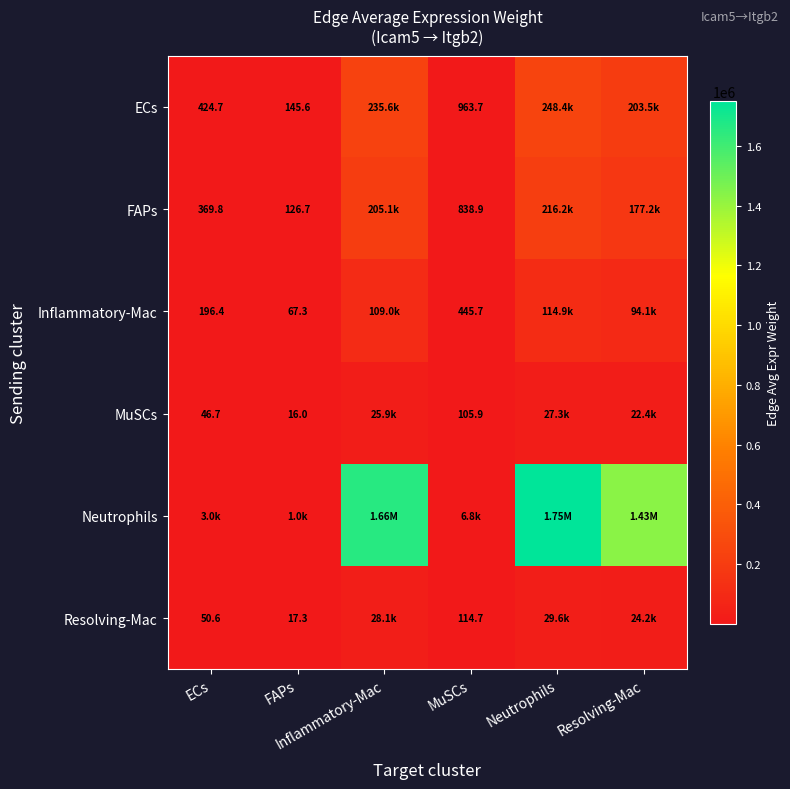

What is the difference between the Inflammatory-Mac values at ECs and MuSCs?

249.3